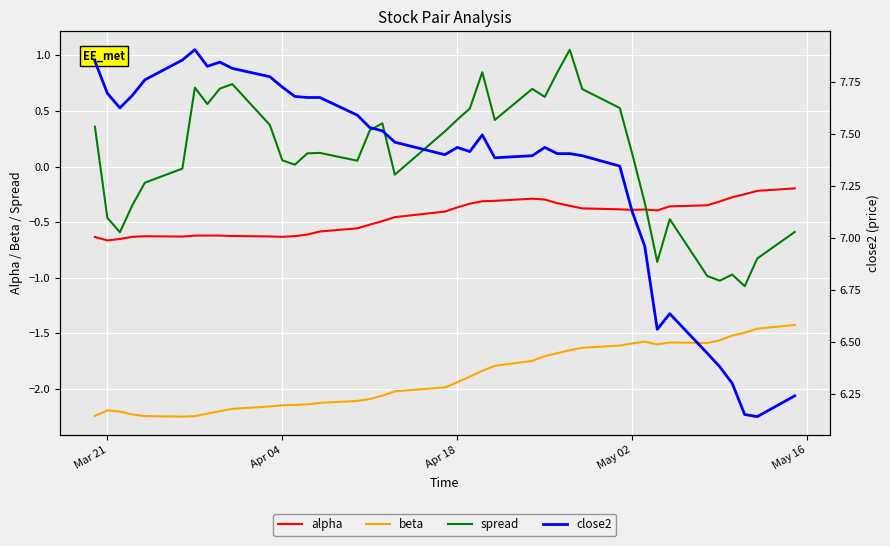

True or false: spread has a value of 0.4 at Apr 18.

True